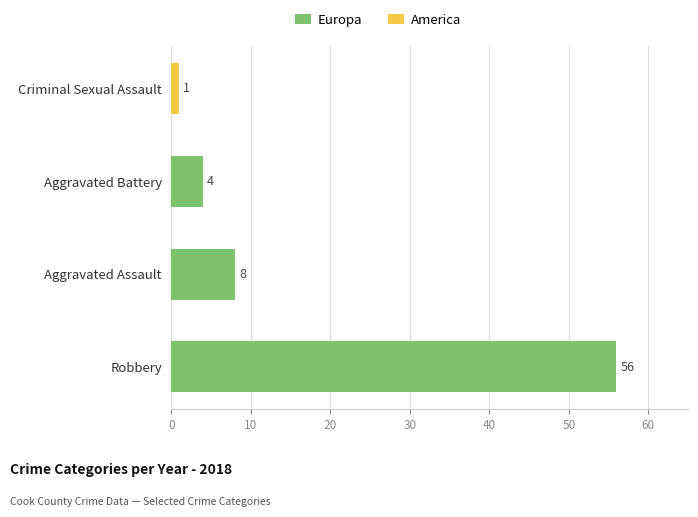

What is the difference between the values at Aggravated Assault and Aggravated Battery?

4